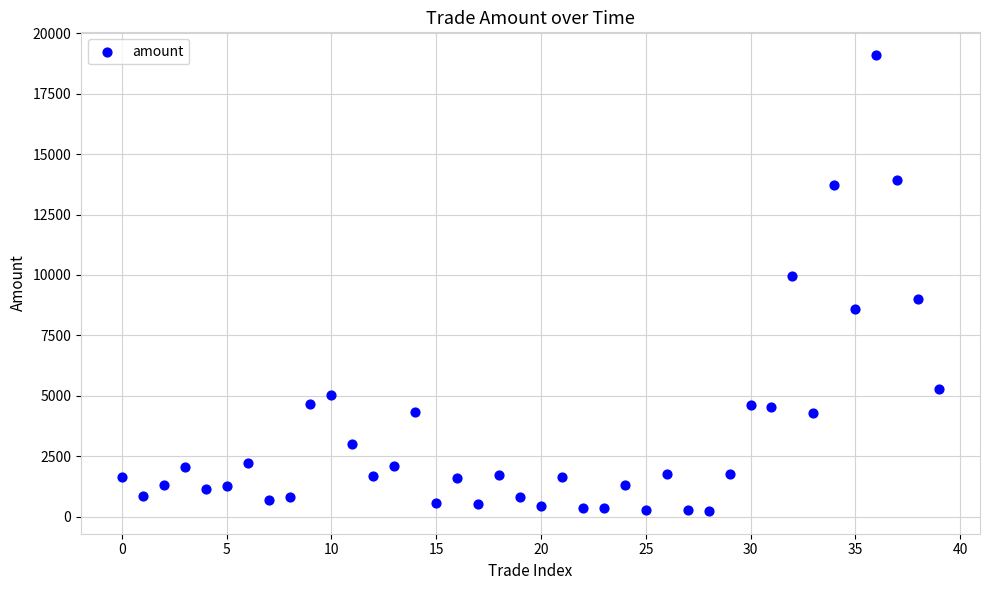

What Y value in the scatter plot is closest to 9666?

9975.0